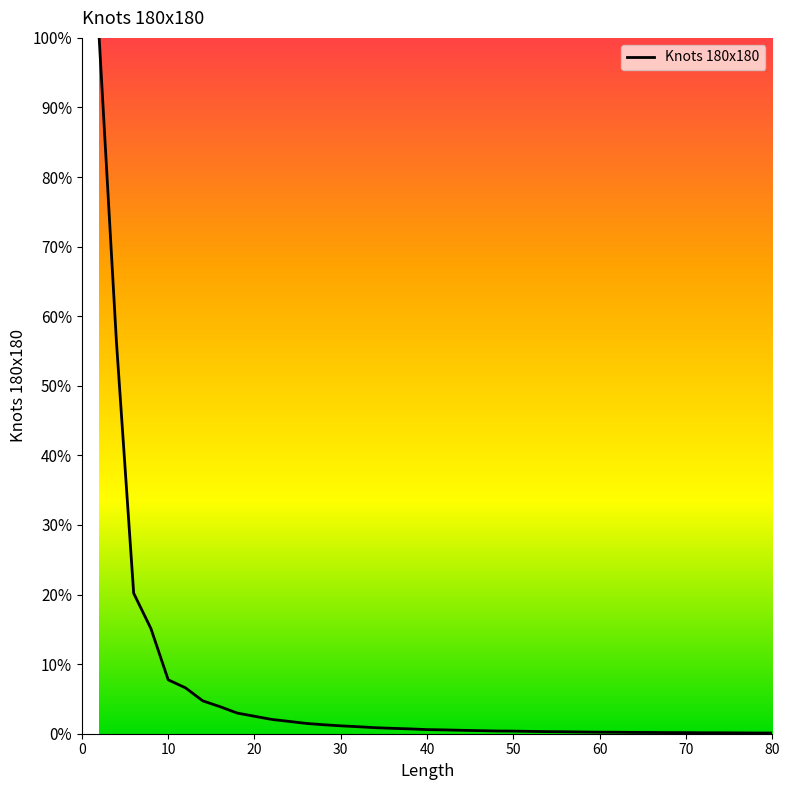

What is the greatest value displayed?

100.0